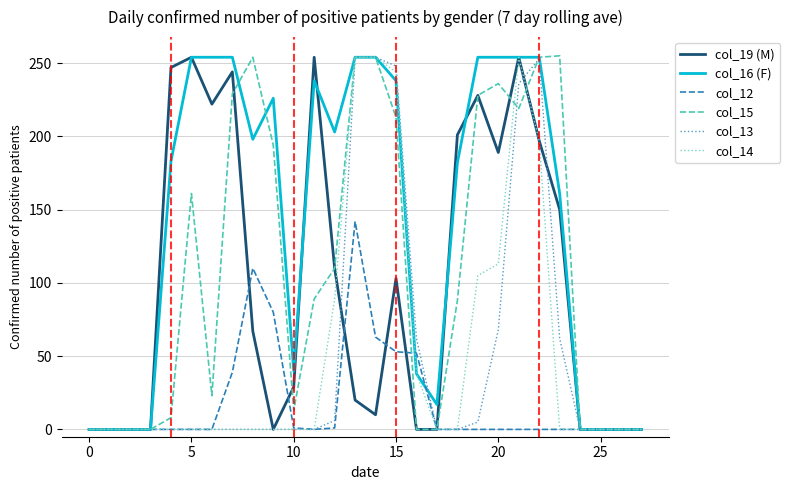

Which series has the largest total across all categories?

col_16 (F)